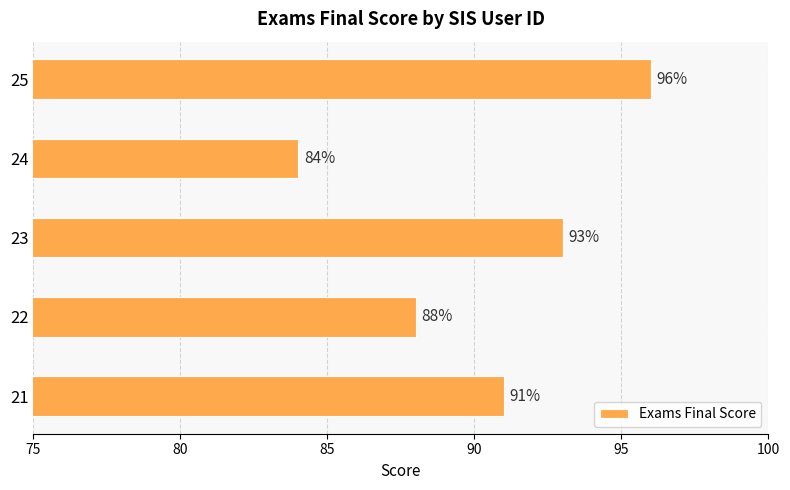

Count the number of data series in this chart.

1